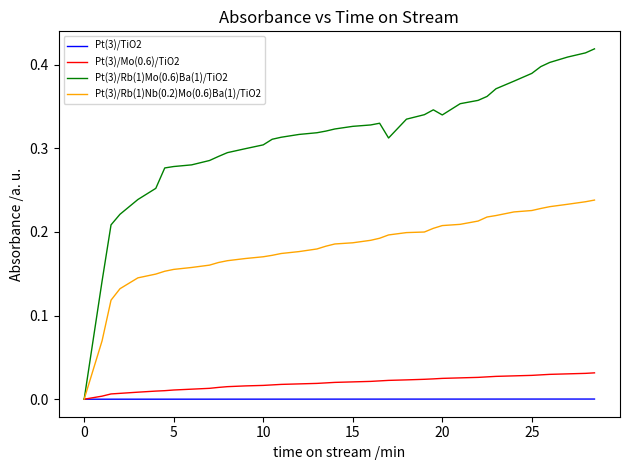

Rank the series by their maximum value, from highest to lowest.

Pt(3)/Rb(1)Mo(0.6)Ba(1)/TiO2, Pt(3)/Rb(1)Nb(0.2)Mo(0.6)Ba(1)/TiO2, Pt(3)/Mo(0.6)/TiO2, Pt(3)/TiO2